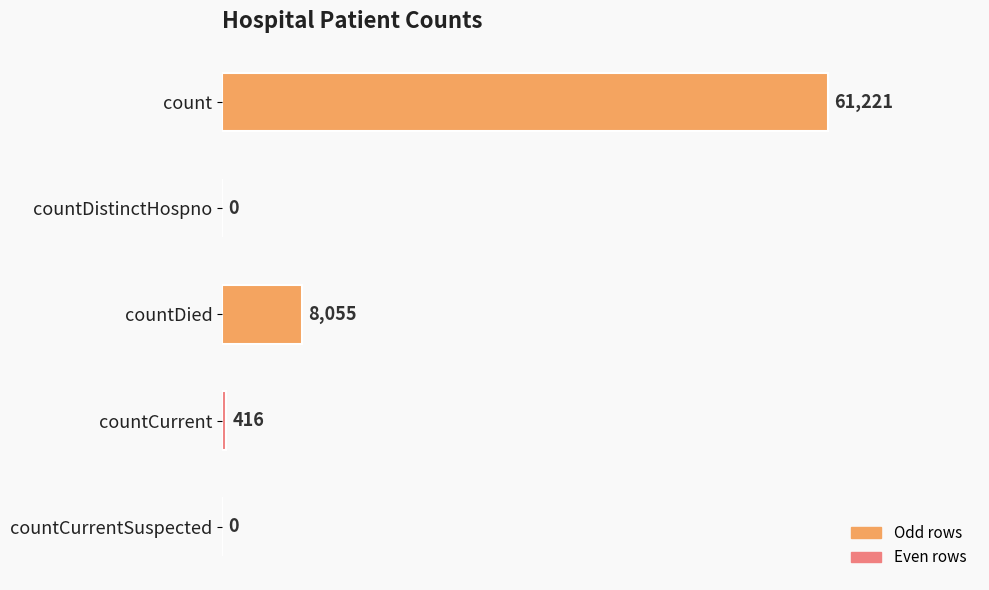

Reading top to bottom, what are all the values shown in this chart?

count=61221	countDistinctHospno=0	countDied=8055	countCurrent=416	countCurrentSuspected=0